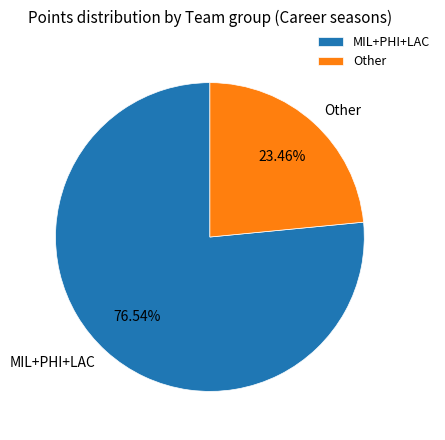

Count the number of slices in the pie.

2